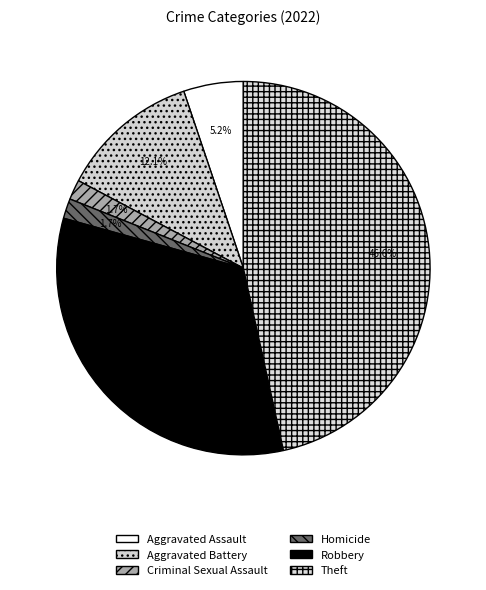

How many segments does this pie chart have?

6